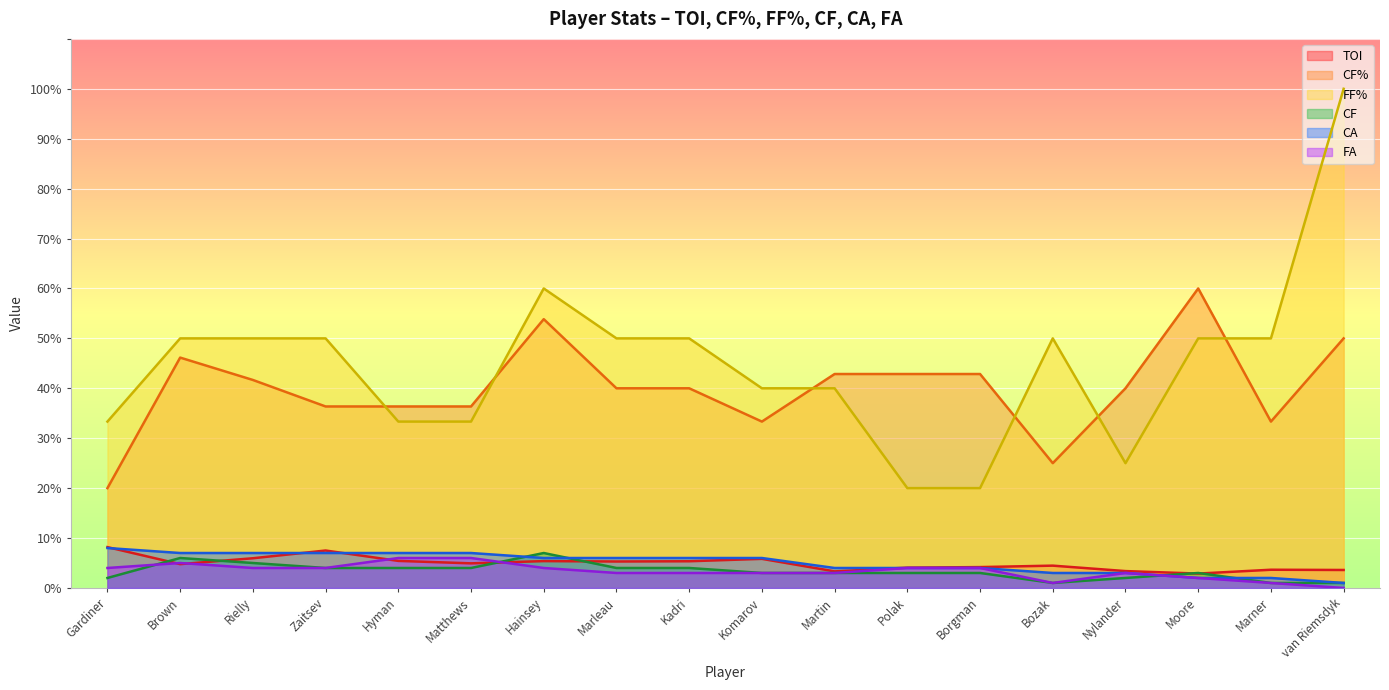

Is the value of FF% at Polak greater than the value of CA at Zaitsev?

Yes